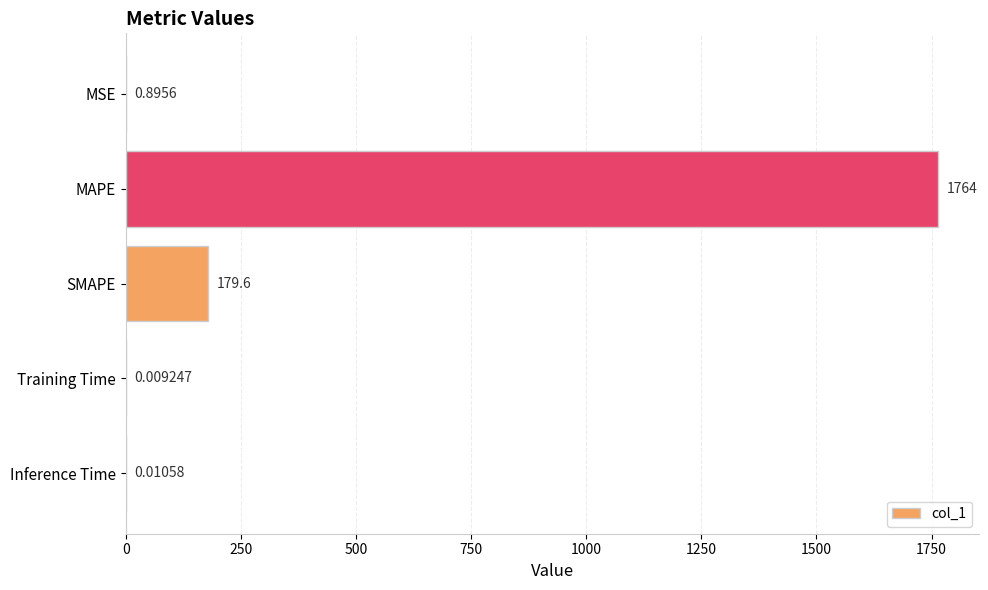

At which label is the value closest to 882?

SMAPE